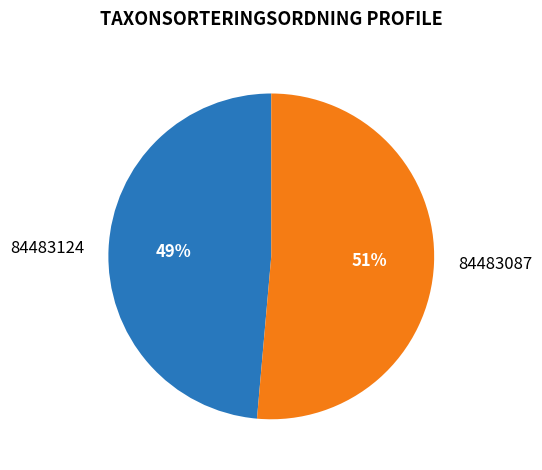

How many slices are in this pie chart?

2